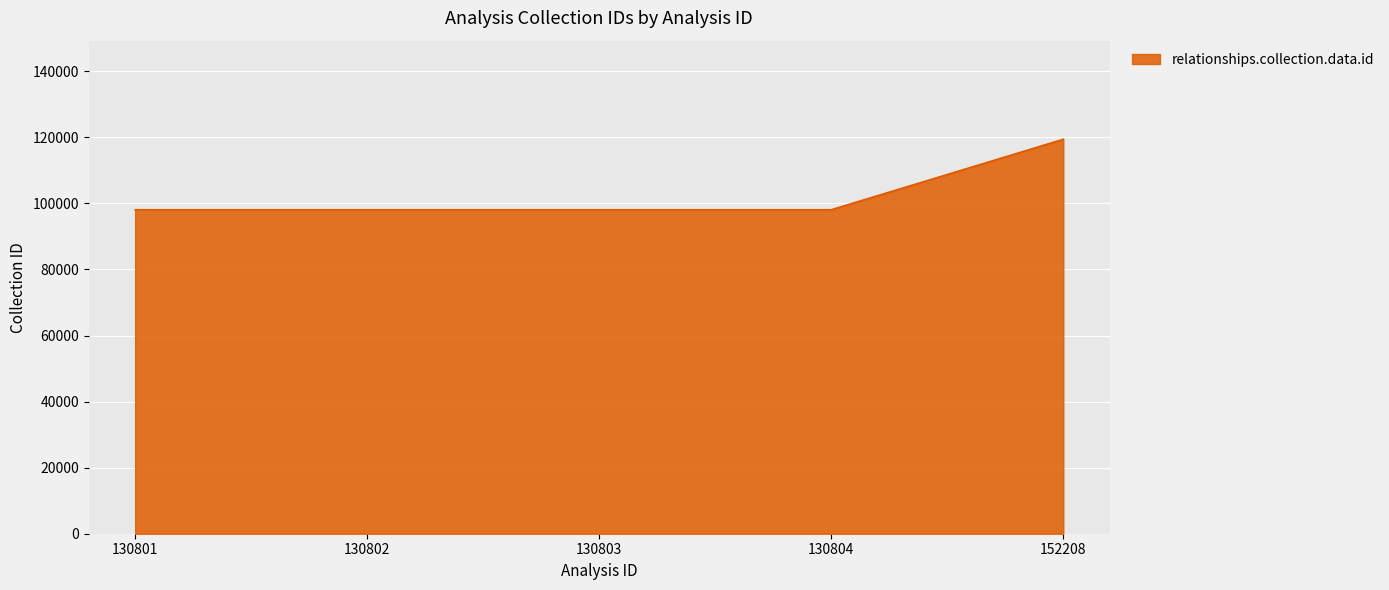

What is the difference between the maximum and minimum values?

21336